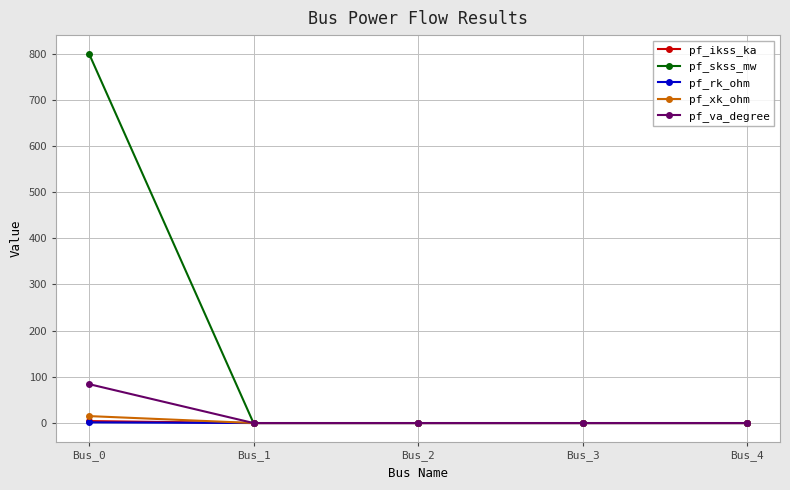

The value of pf_va_degree at Bus_4 is 51.5. True or false?

False